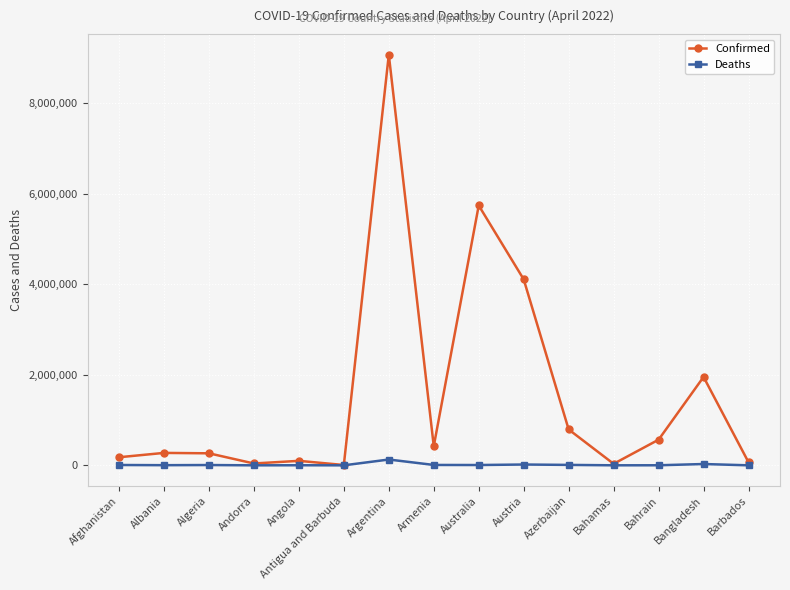

Which series has the largest total across all categories?

Confirmed